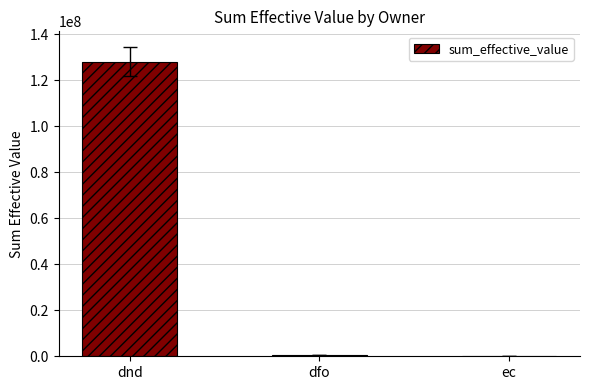

True or false: the data shows 128042495.3 at dnd.

True